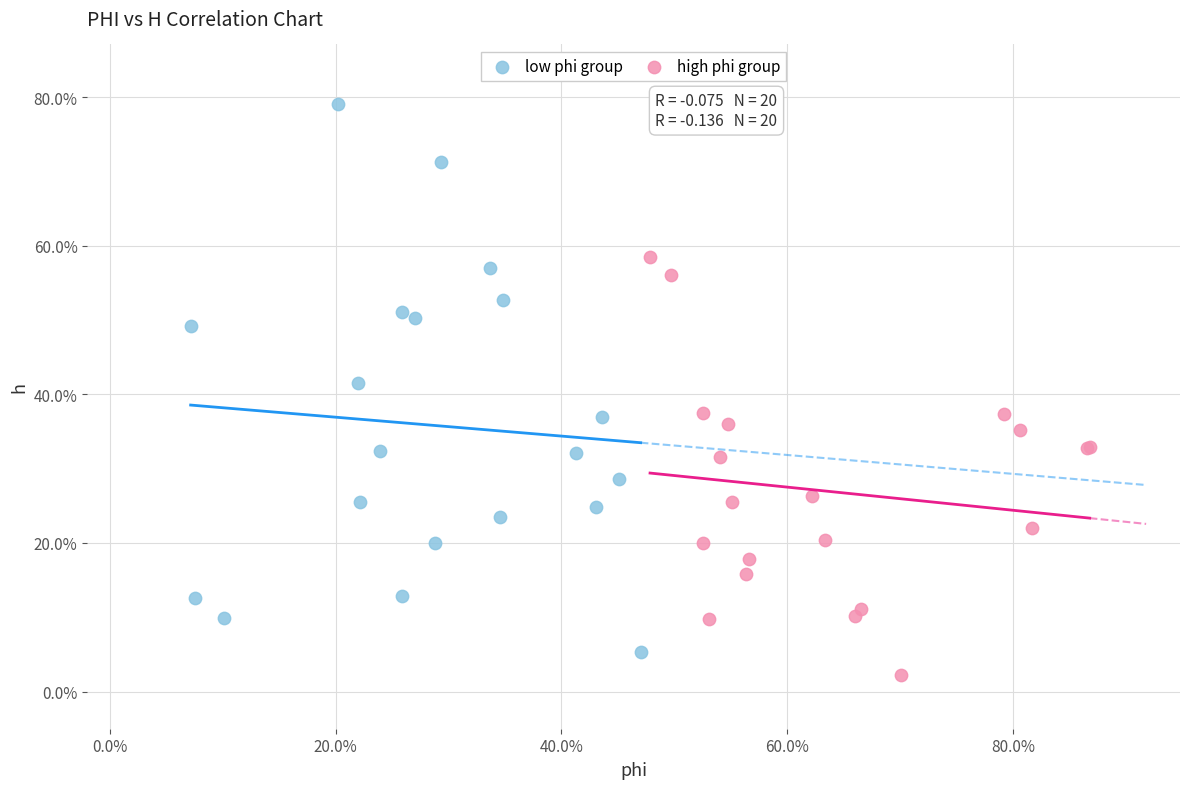

Which series contains the highest Y value?

low phi group